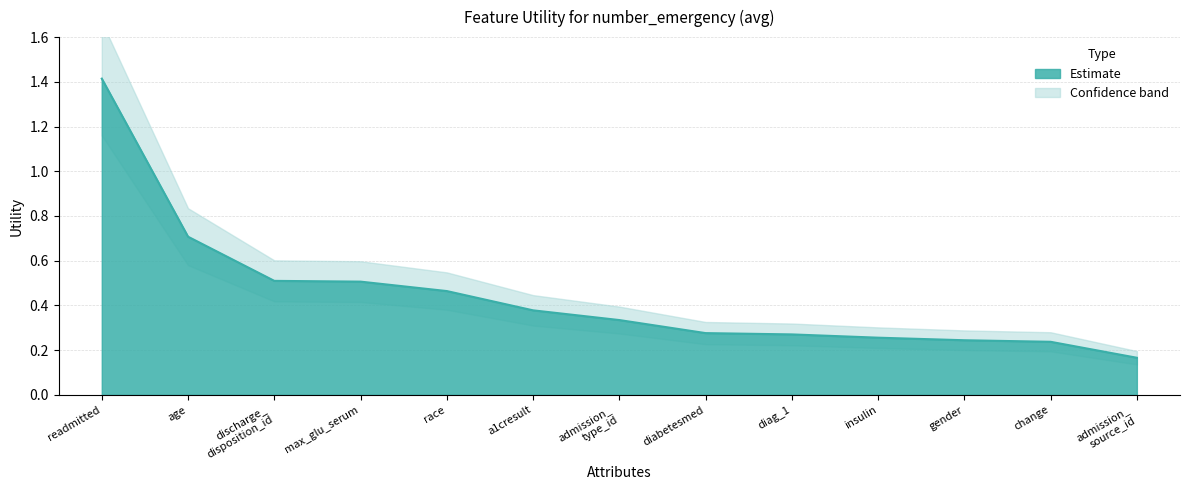

What position from the left is change?

12